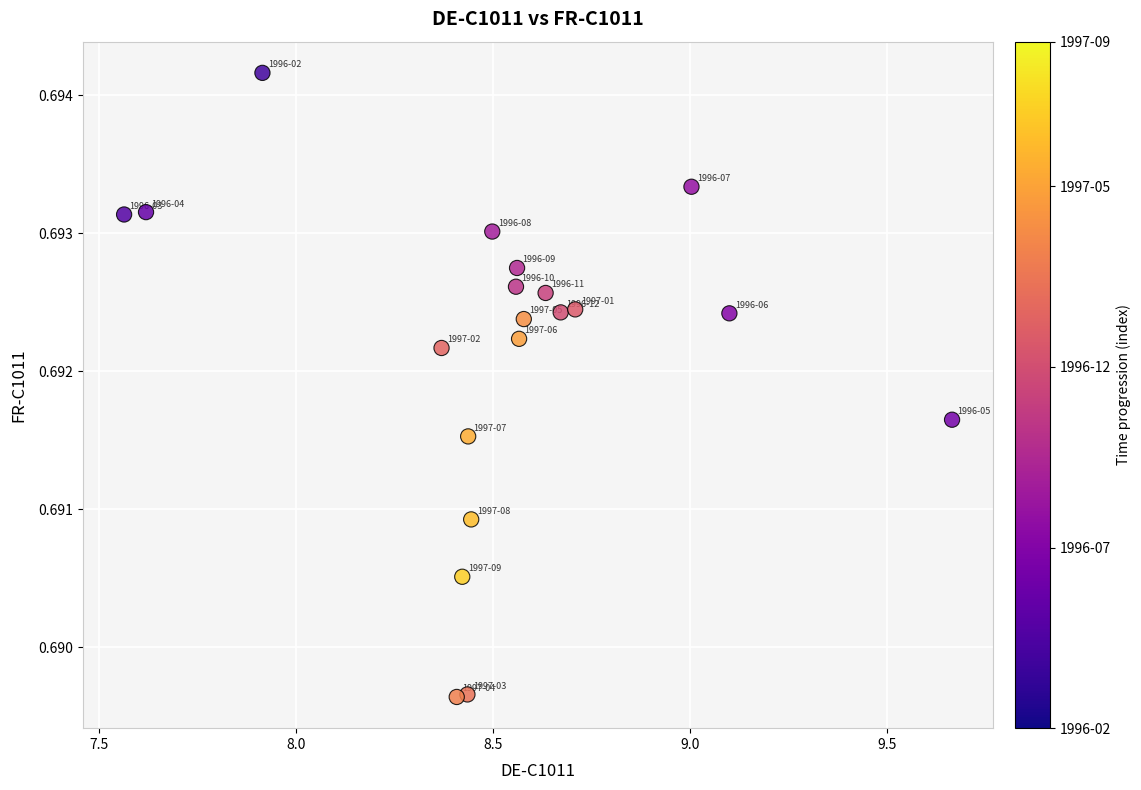

What is the range of X values (max minus min)?

2.1